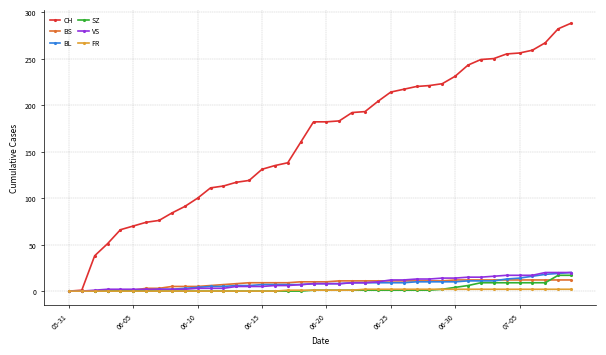

How many distinct data groups are displayed?

6